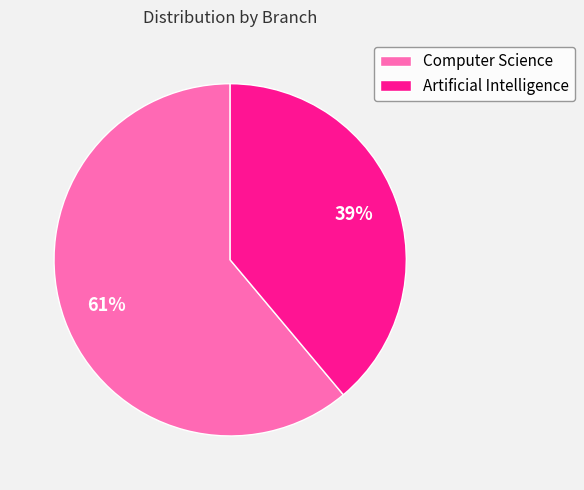

Which has a higher value, Computer Science or Artificial Intelligence?

Computer Science